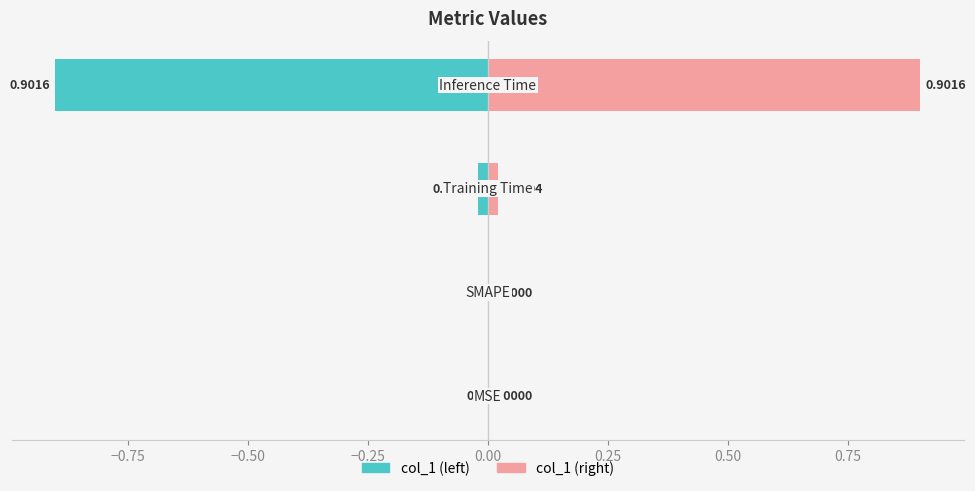

Are the bars grouped side by side (vs. stacked)?

Yes